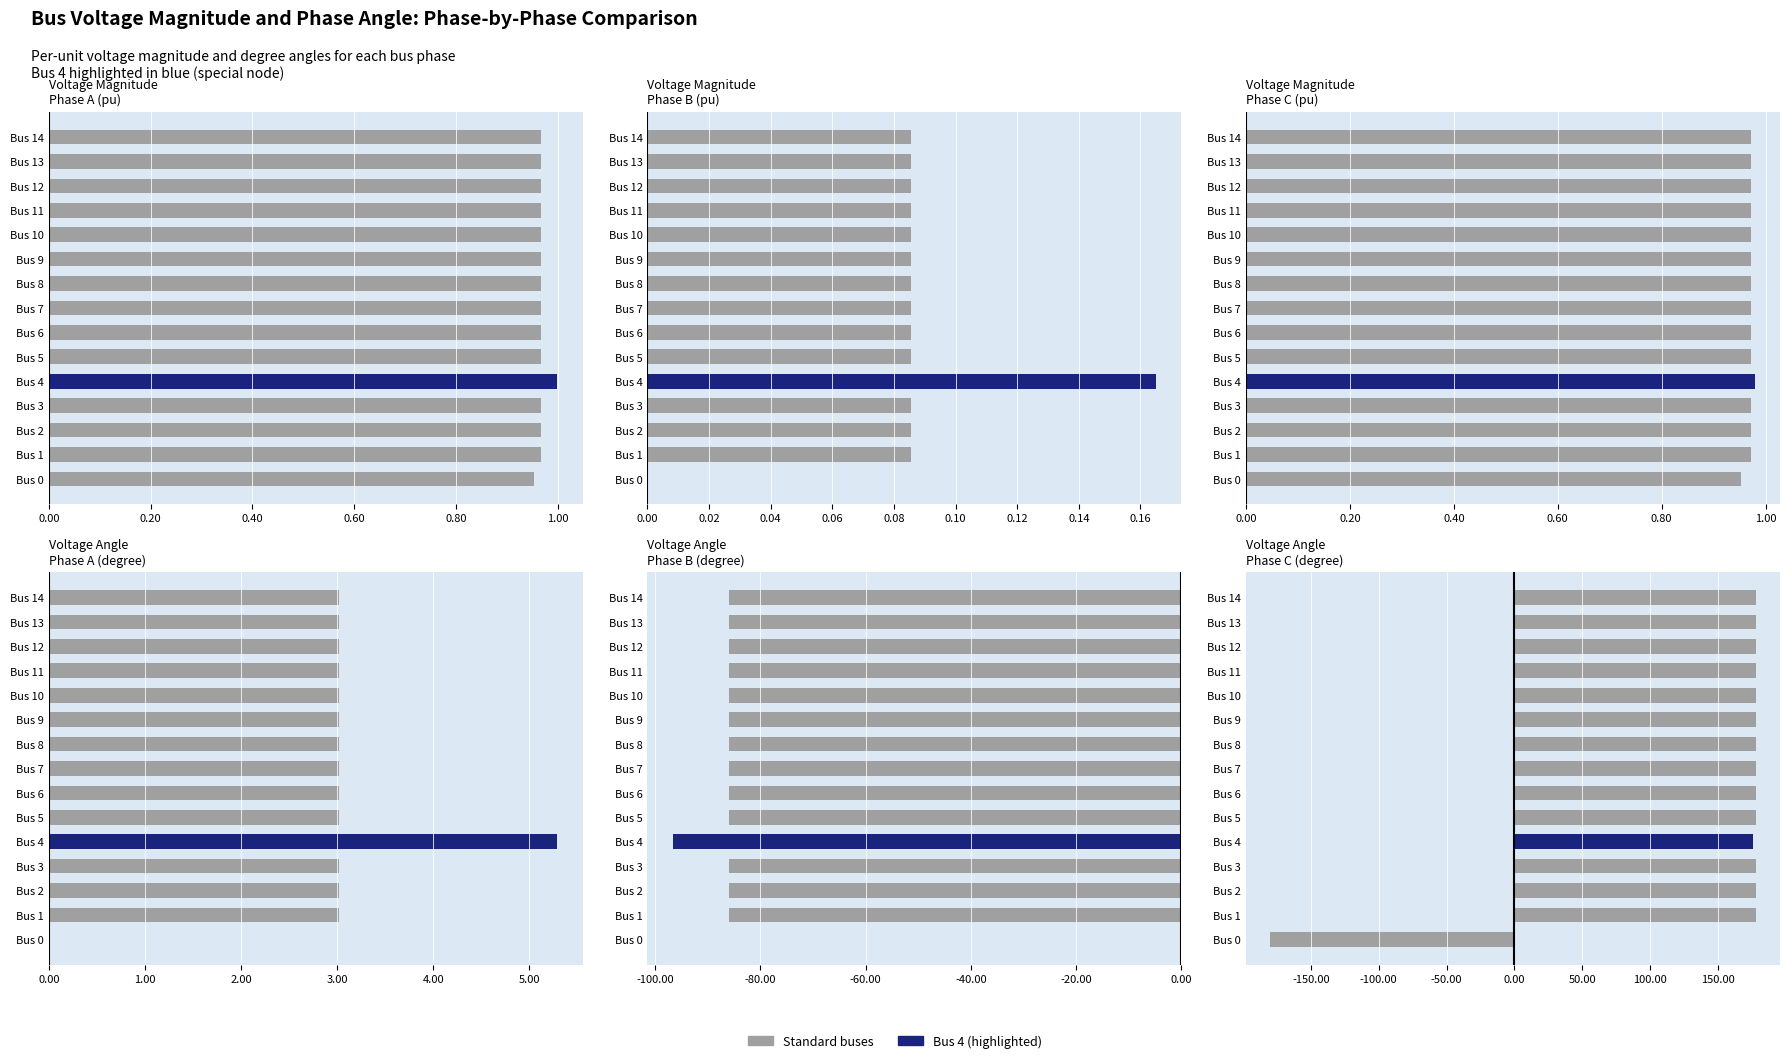

What is the total value across all series at Bus 8?

97.2